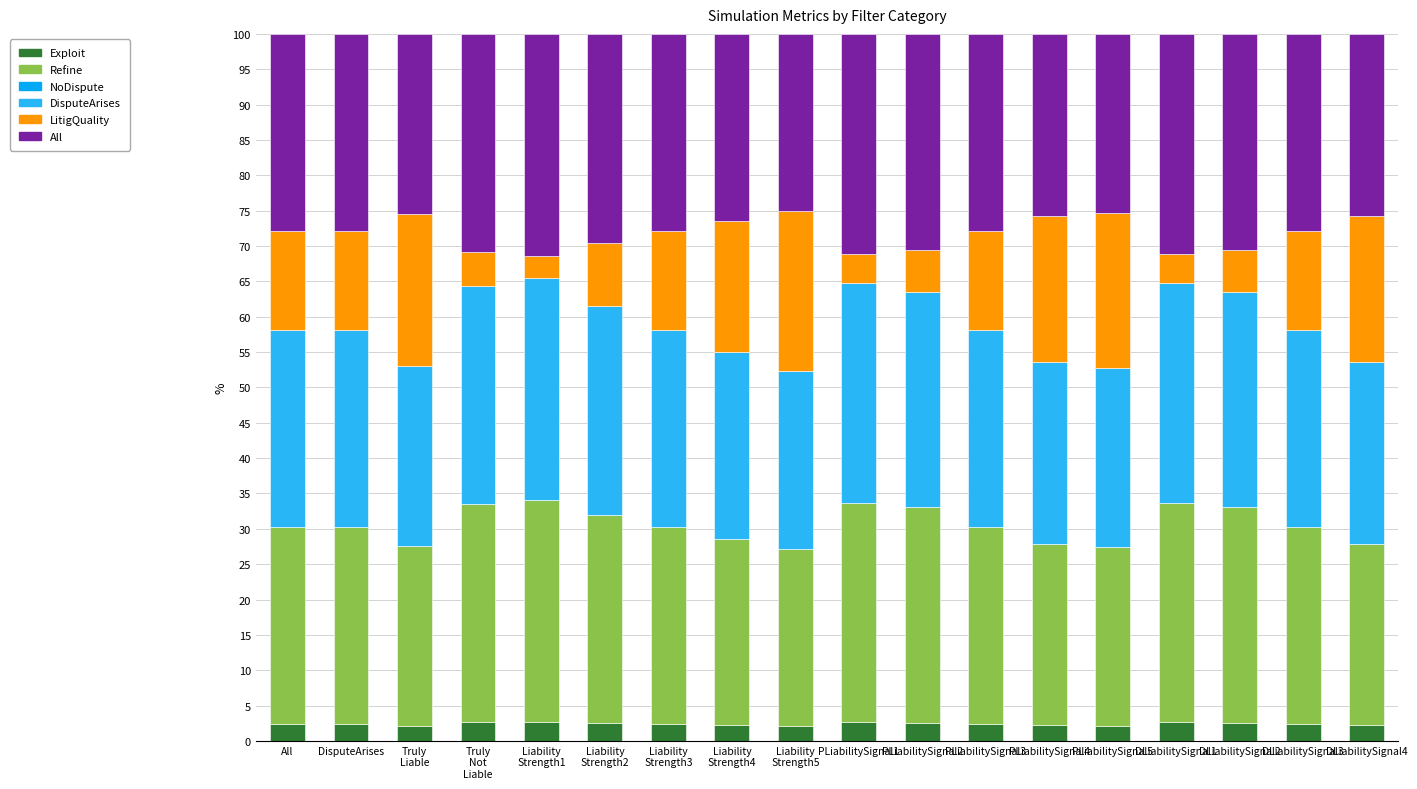

Are the bars grouped side by side (vs. stacked)?

No